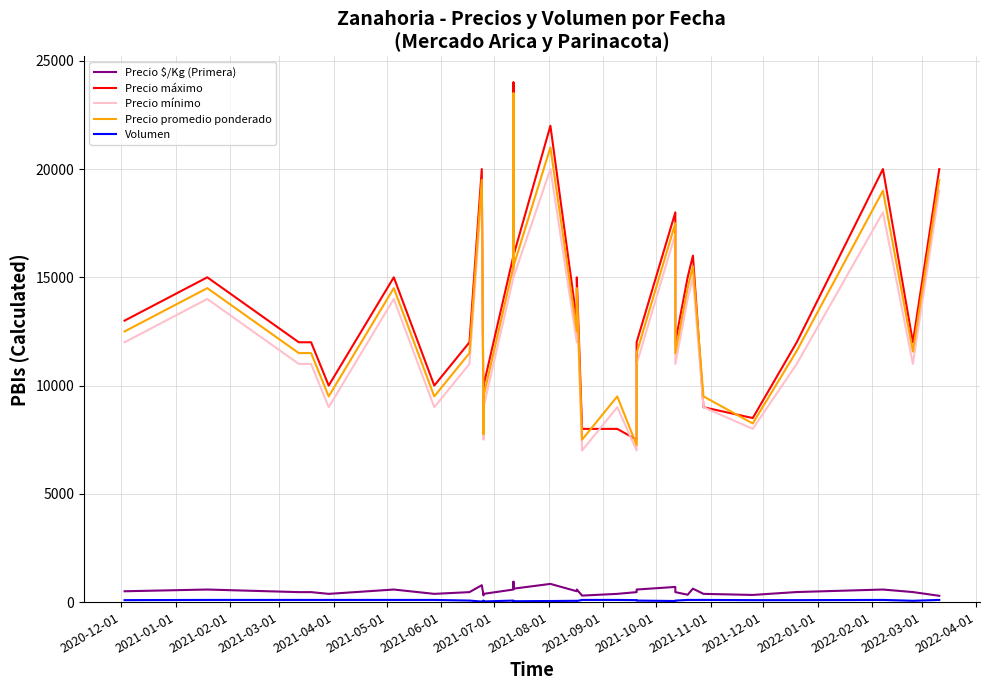

At which label does Volumen first exceed 90?

2021-01-01